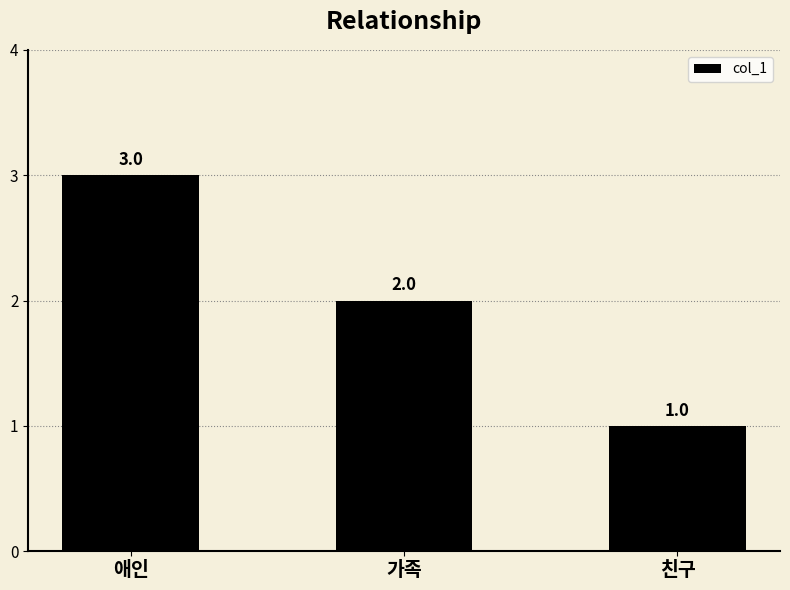

Rank the categories by value from highest to lowest.

애인, 가족, 친구